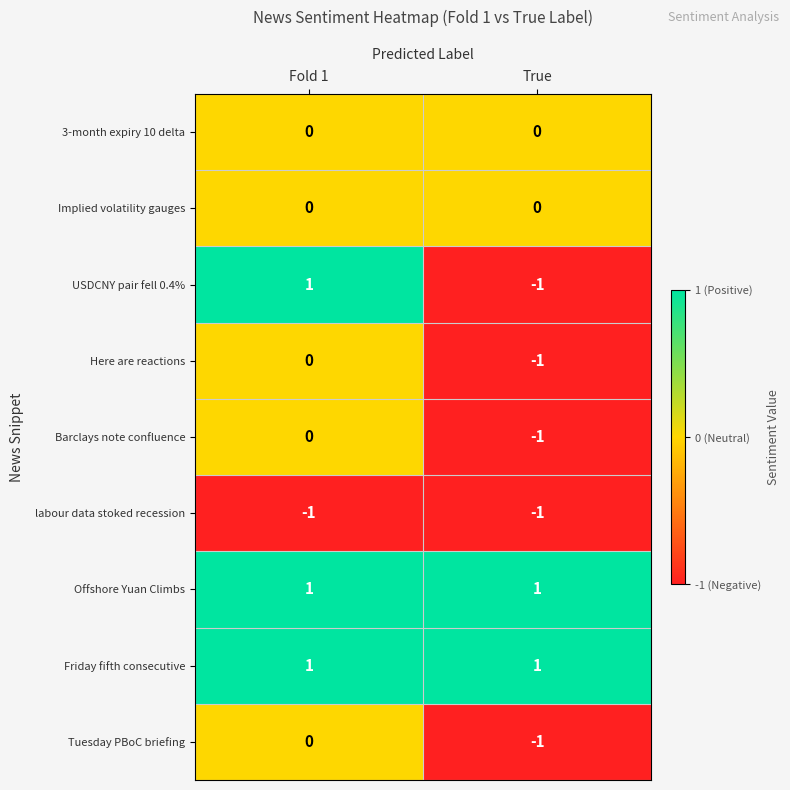

At how many categories does at least one series exceed 0?

2